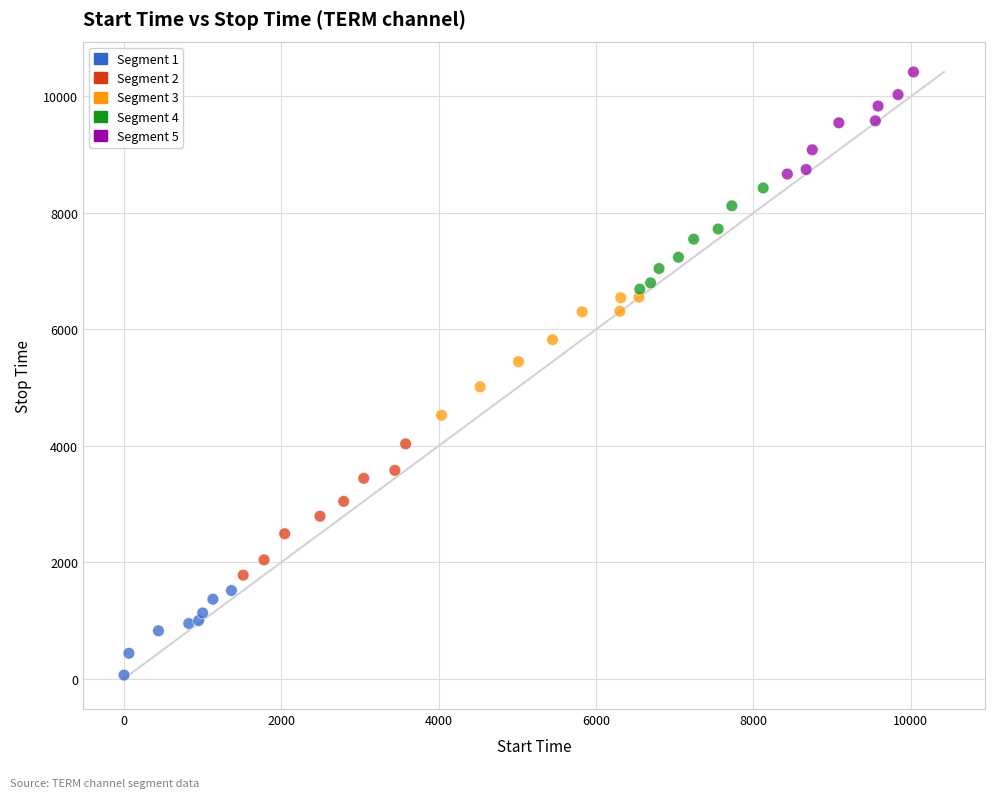

Which series has the largest Y range (max minus min)?

Segment 2